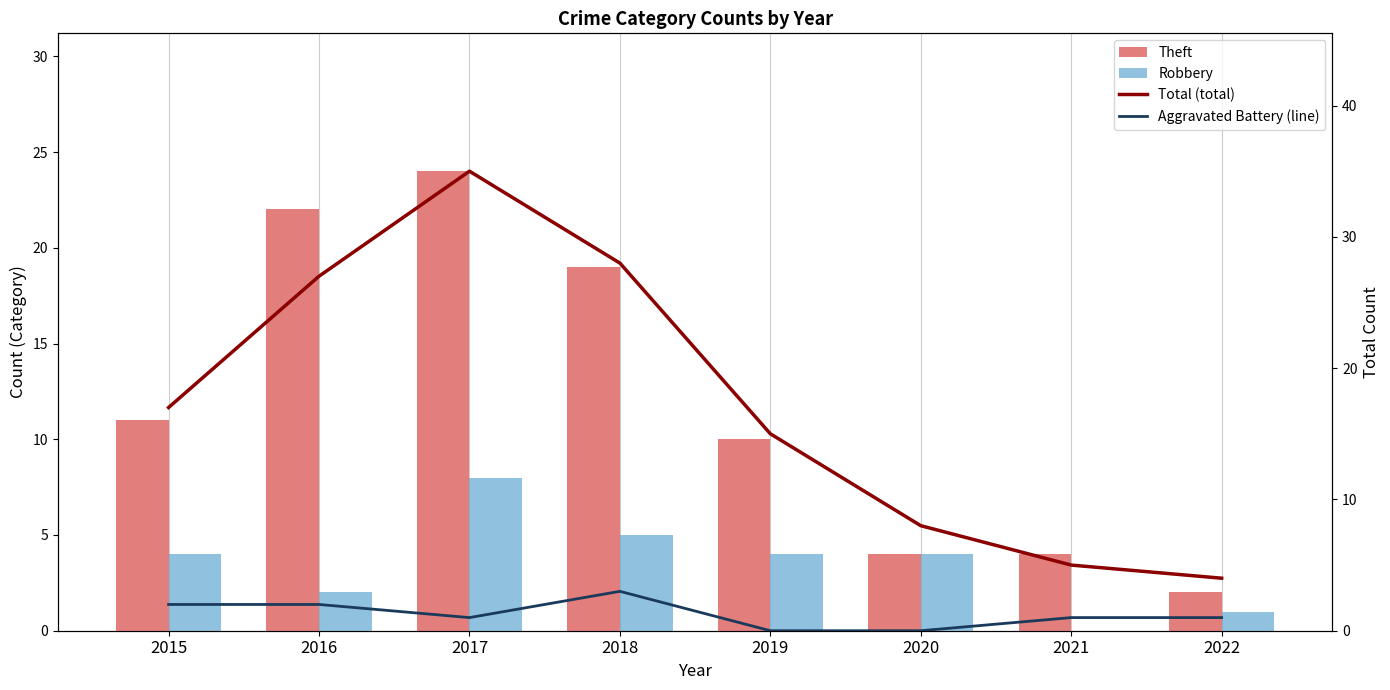

Which series has the largest total across all categories?

Total (total)